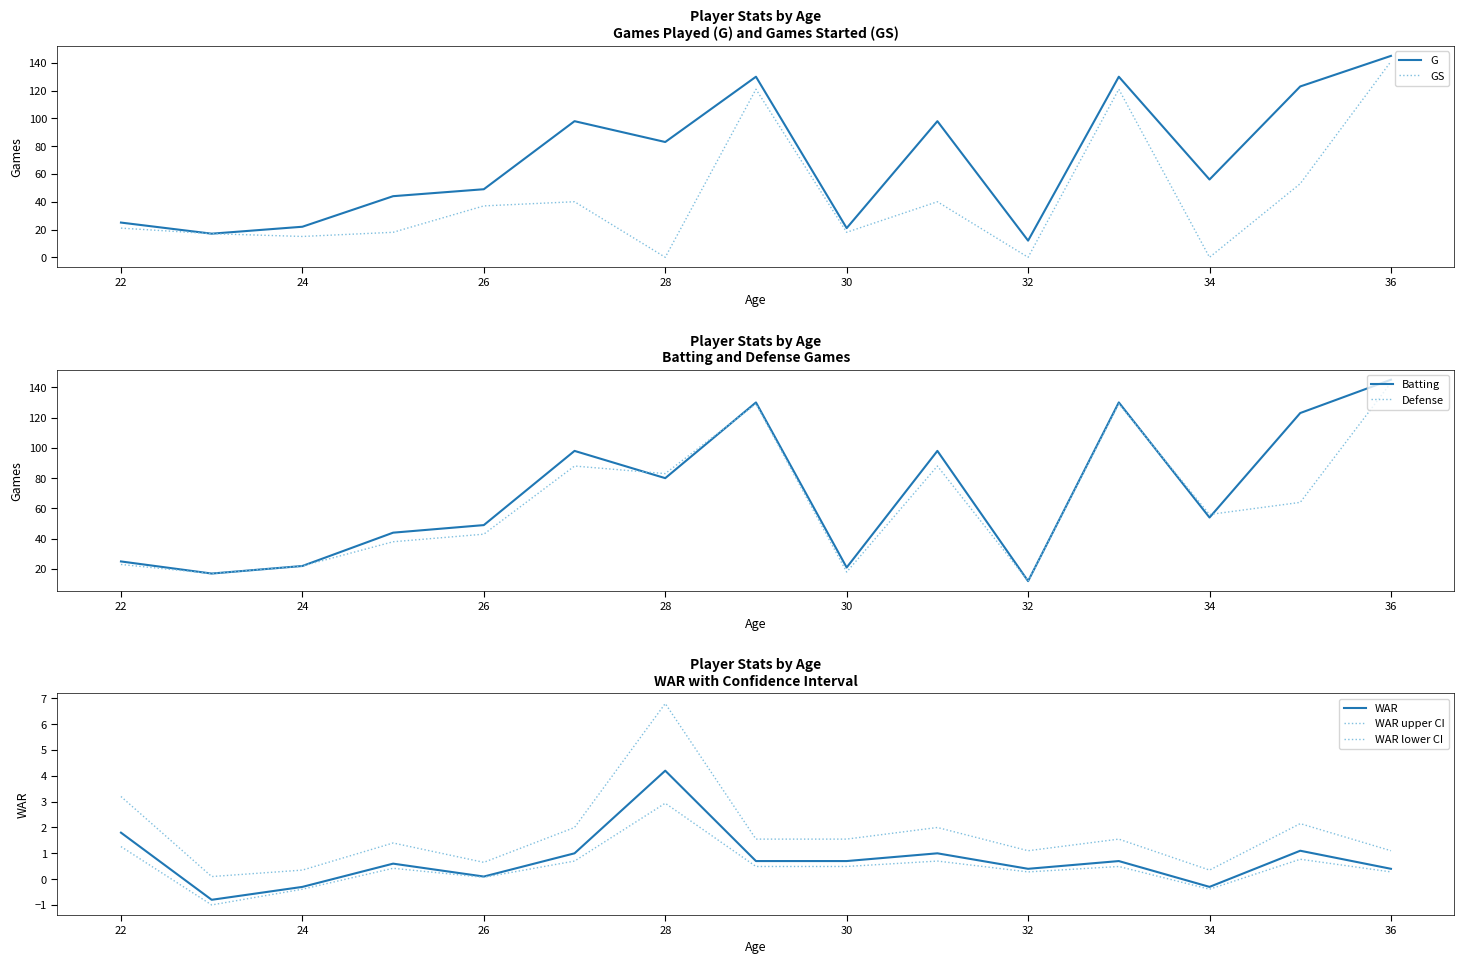

The Defense series shows 29.4 at 24. True or false?

False